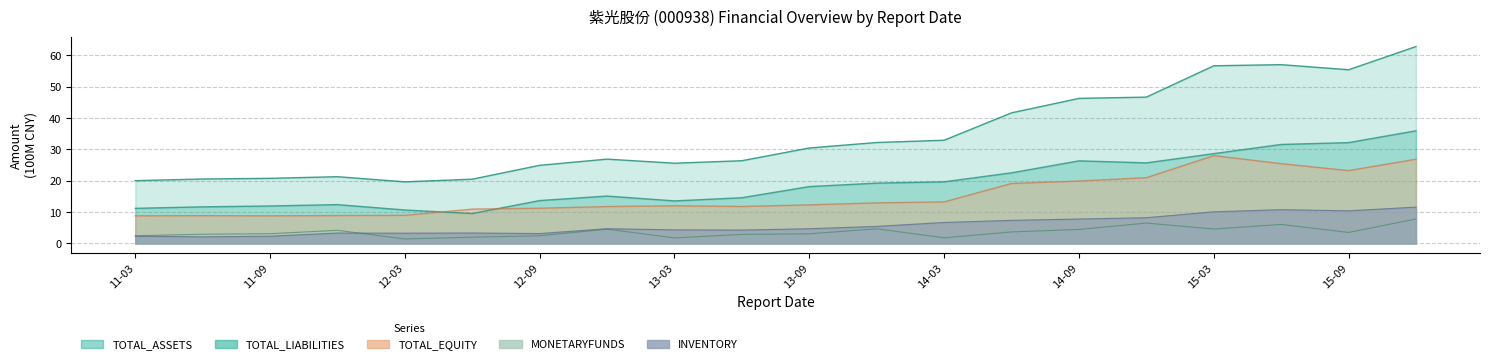

What is the average value of the TOTAL_ASSETS series?

34.5